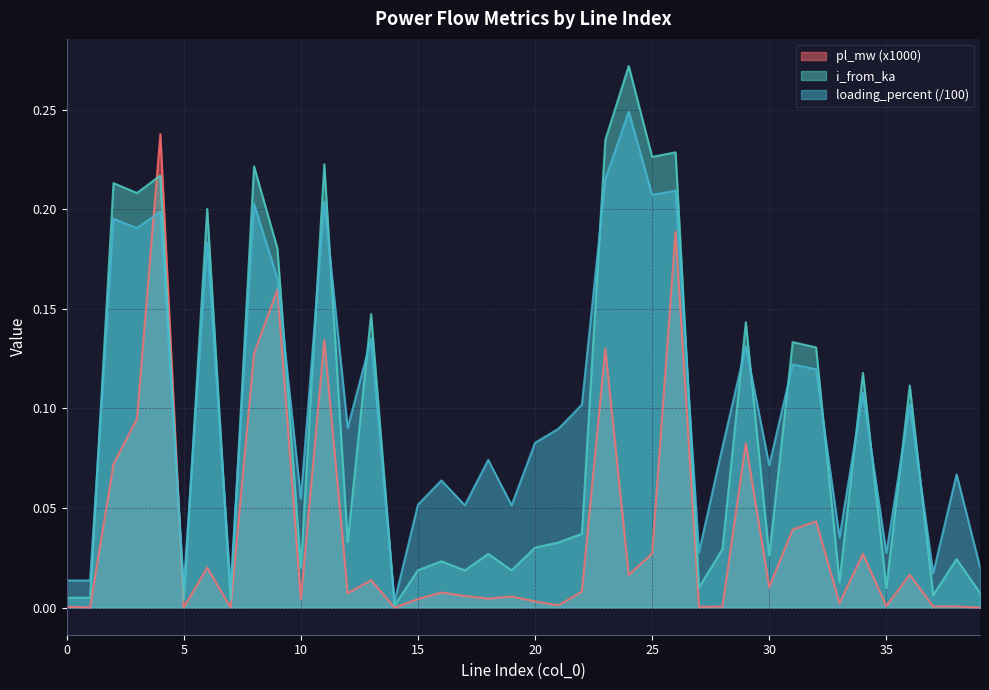

Rank the series by their average value, from lowest to highest.

pl_mw (x1000), i_from_ka, loading_percent (/100)